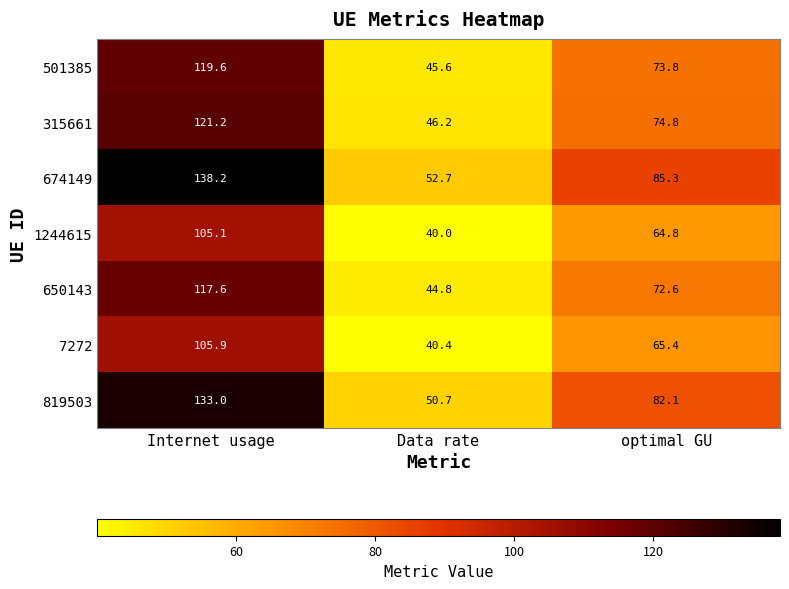

Is the value of 819503 at Data rate greater than the value of 7272 at Data rate?

Yes